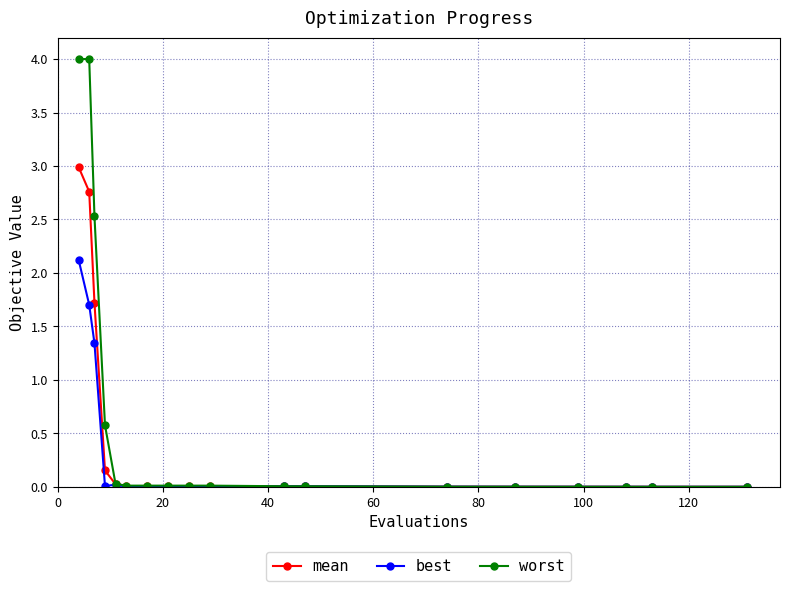

Which series has the largest total across all categories?

worst